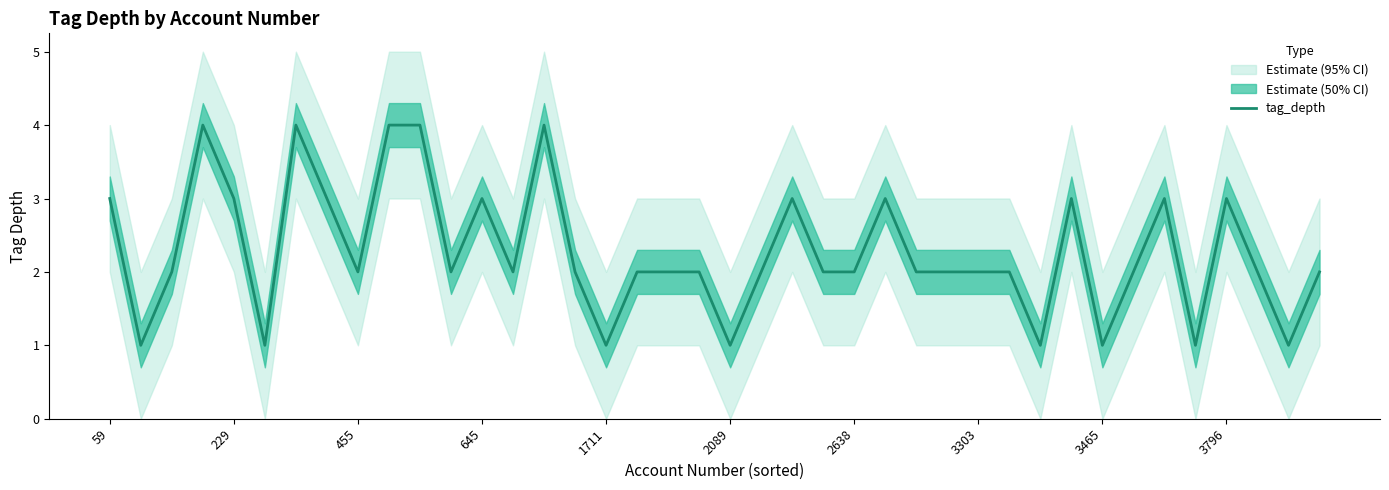

What is the difference between the maximum and minimum values?

3